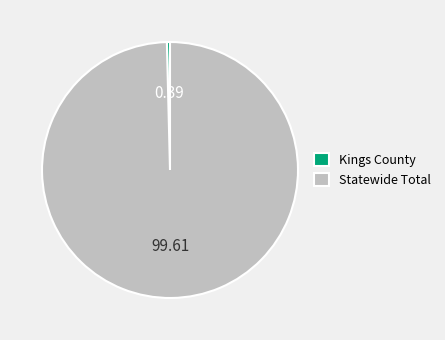

Which slice is the largest?

Statewide Total